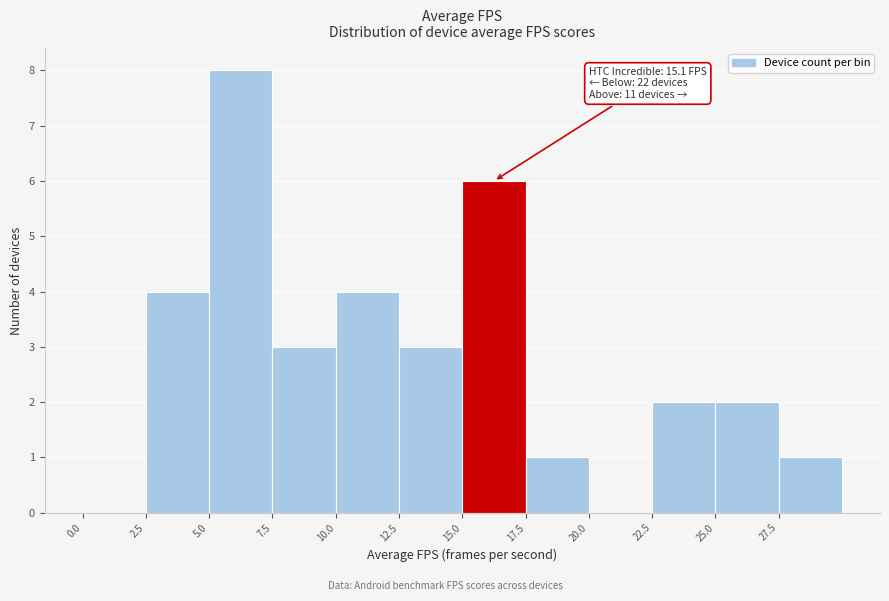

Which range on the x-axis has the tallest bar?

5.0 to 7.5